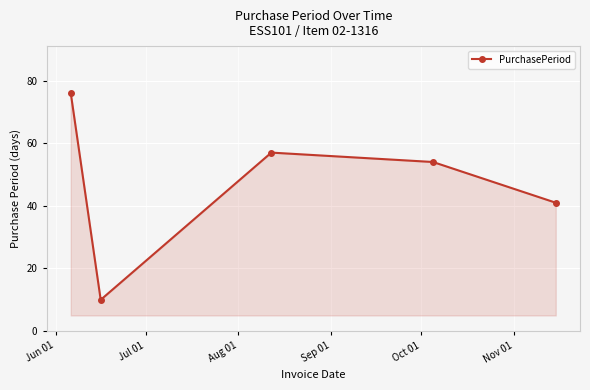

What is the average value?

48